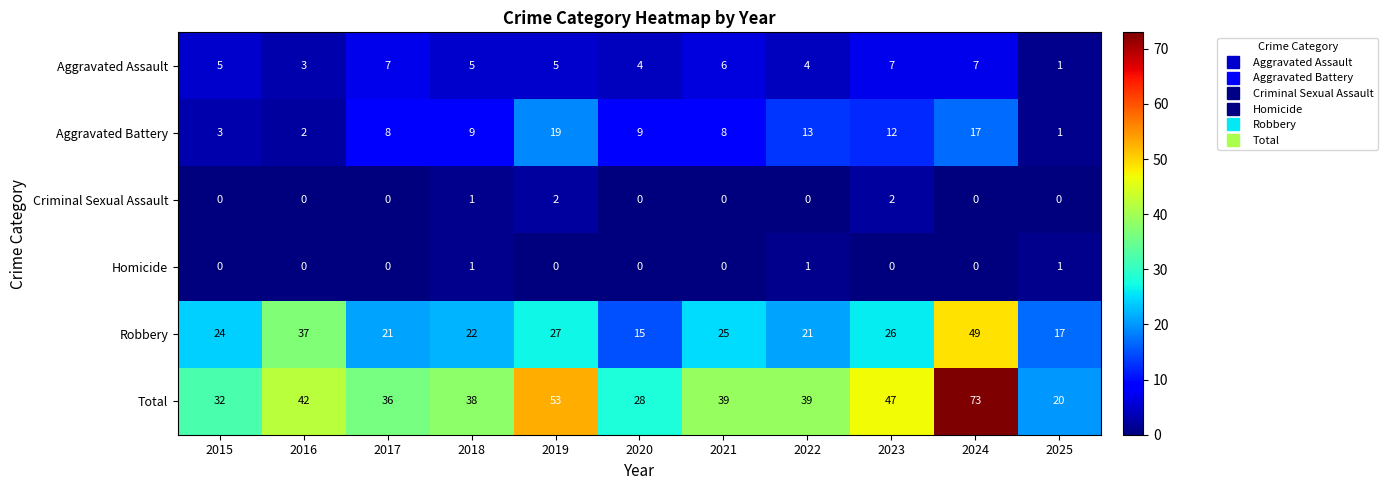

What value does the Robbery series have at 2019, to the nearest 5?

25